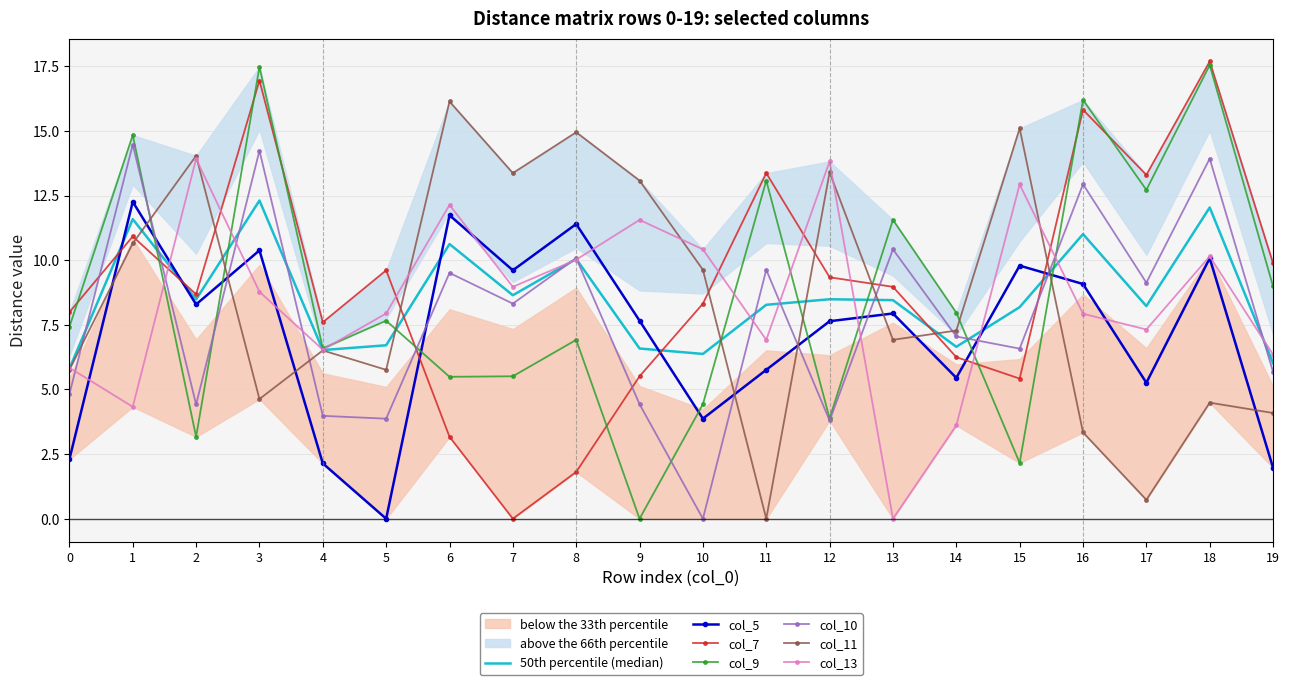

What are all the series names shown in the legend?

col_5, col_7, col_9, col_10, col_11, col_13